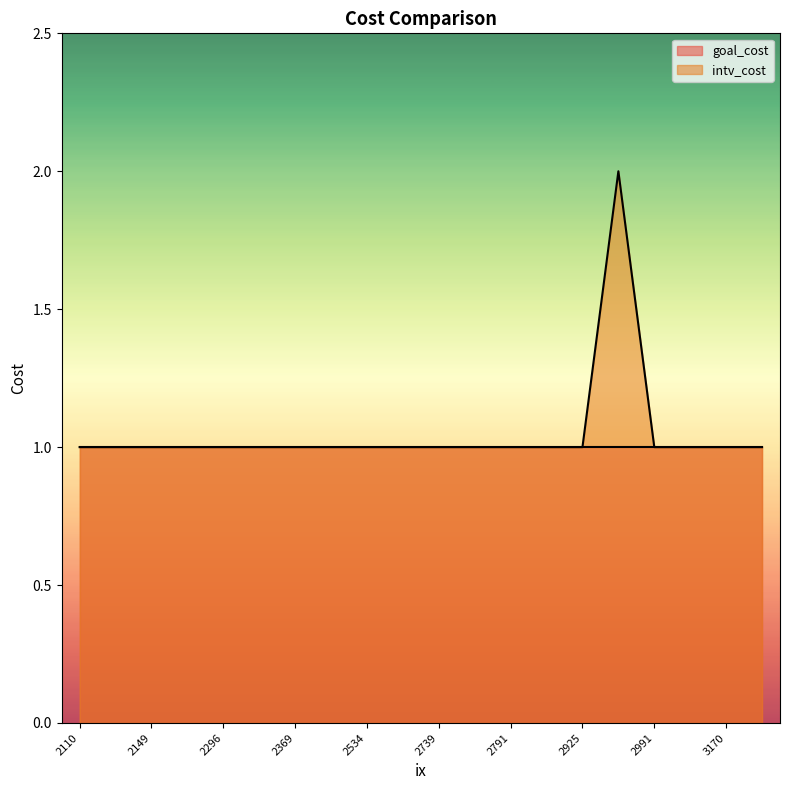

What is the greatest value displayed?

2